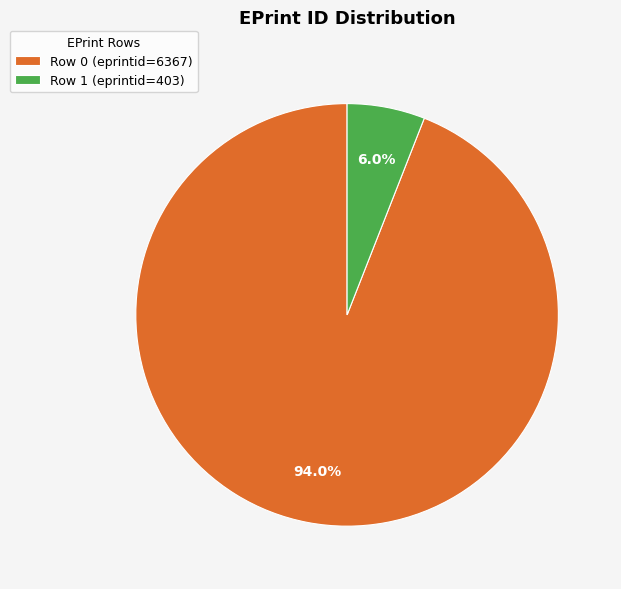

Which has a higher value, Row 1 (eprintid=403) or Row 0 (eprintid=6367)?

Row 0 (eprintid=6367)